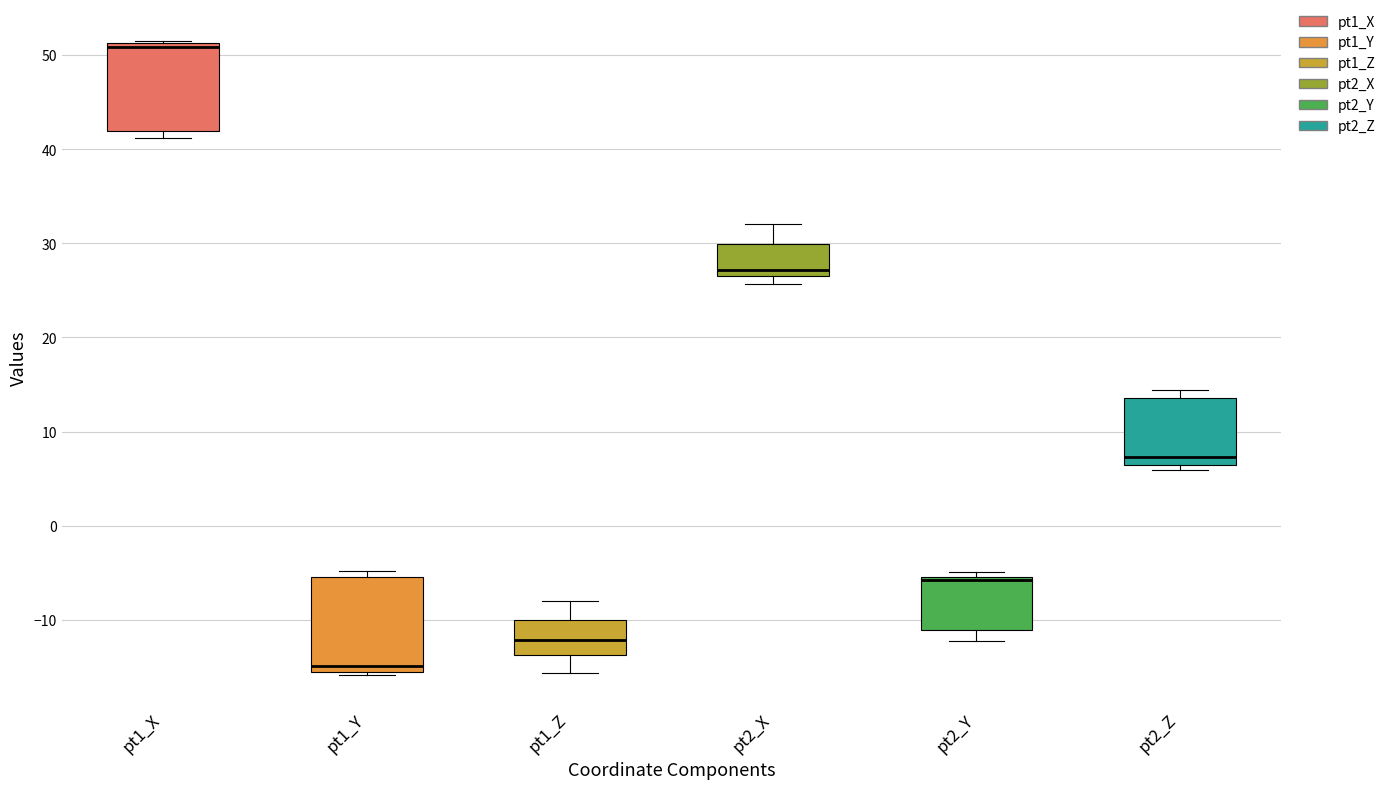

Reading left to right, transcribe this box plot: for each box, give where its median line is, the range the box spans, and where its two whiskers end, as read against the y-axis. The values are not printed on the chart, so give them approximately, as read against the axis.

pt1_X: median 51 (just below the box's upper edge), box 42 to 51, whiskers 41 to 52
pt1_Y: median -15, box -16 to -5, whiskers -16 (just below the box's lower edge) to -5 (just above the box's upper edge)
pt1_Z: median -12, box -14 to -10, whiskers -16 to -8
pt2_X: median 27, box 26 to 30, whiskers 26 (just below the box's lower edge) to 32
pt2_Y: median -6, box -11 to -5, whiskers -12 to -5 (just above the box's upper edge)
pt2_Z: median 7, box 6 to 14, whiskers 6 (just below the box's lower edge) to 14 (just above the box's upper edge)